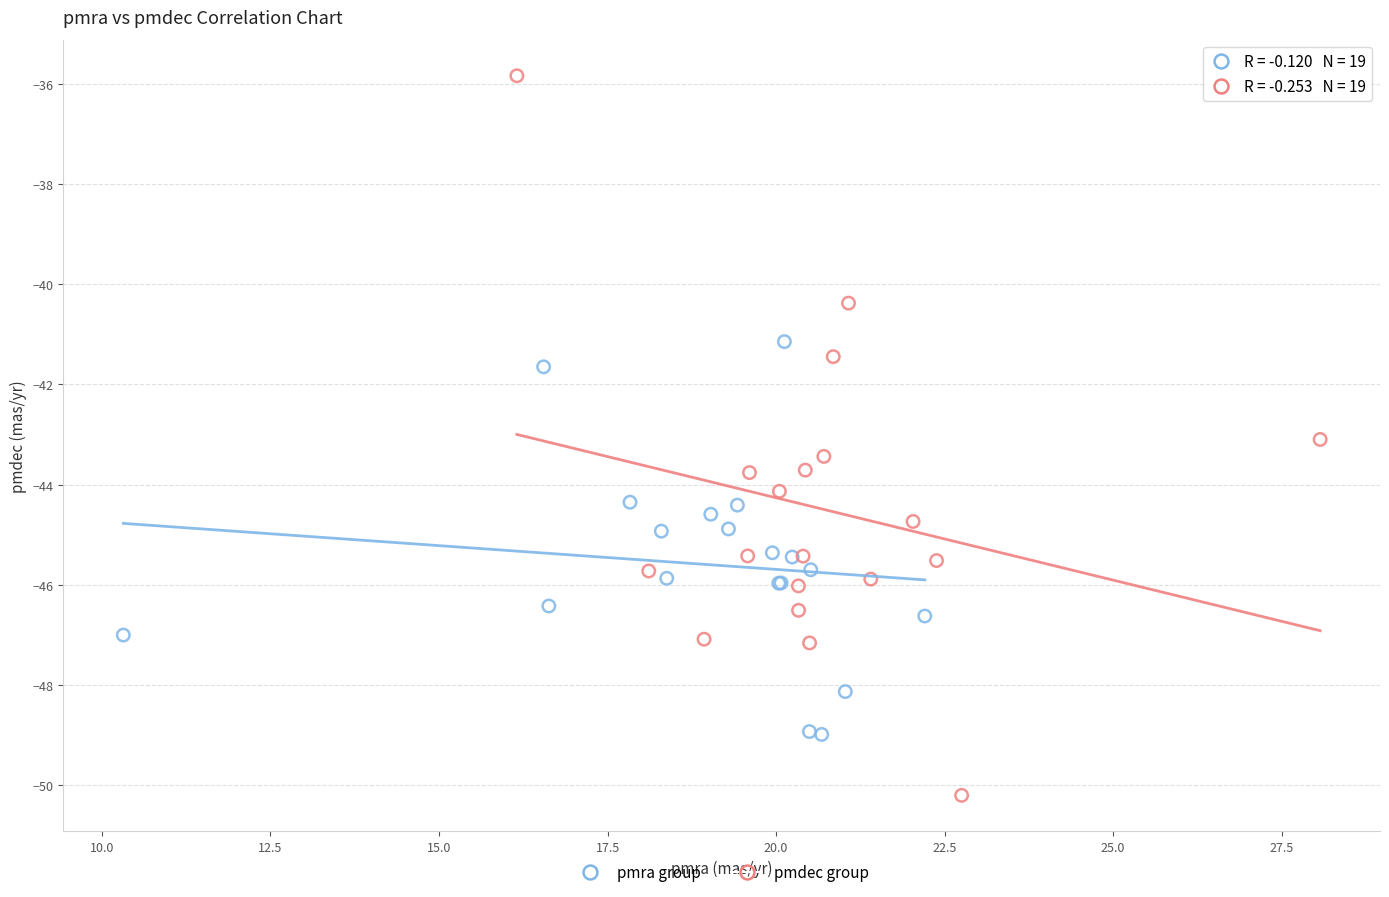

Which series contains the lowest Y value?

pmdec group